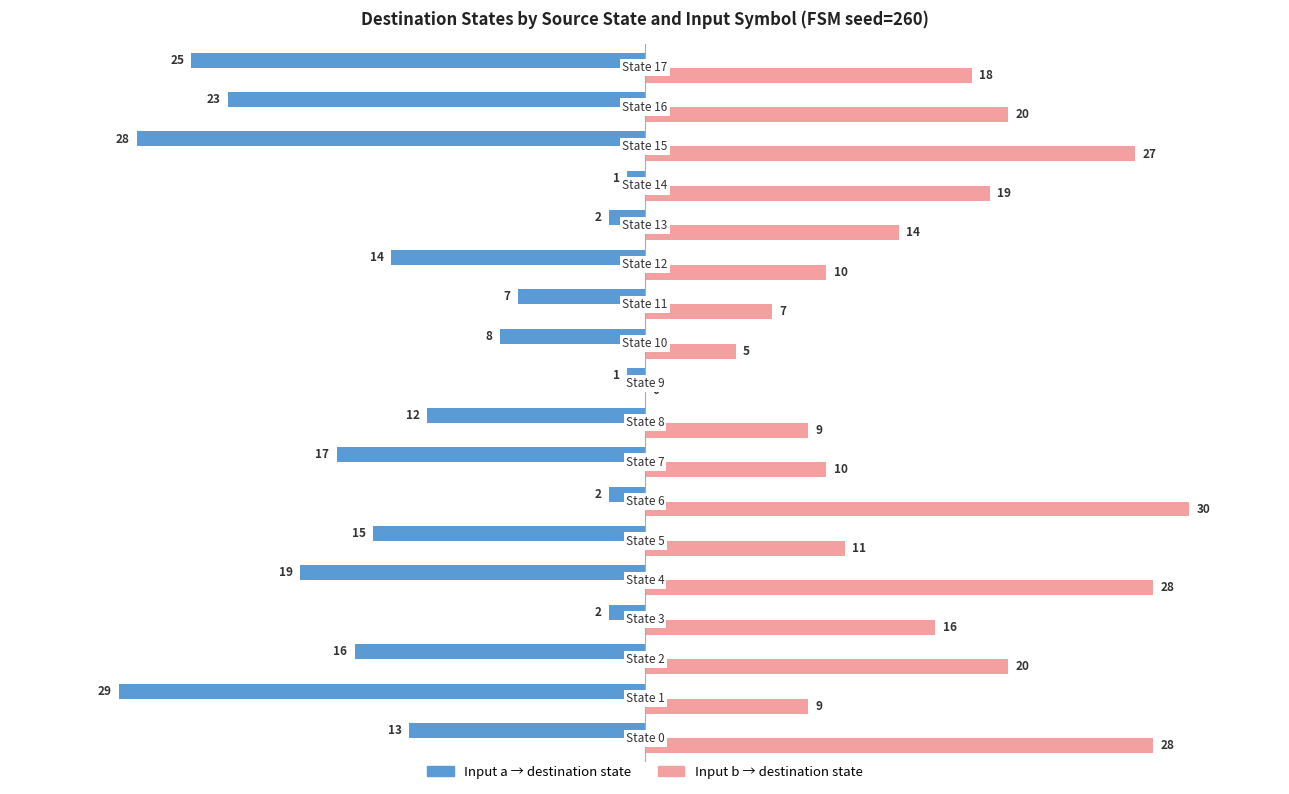

What is the greatest value displayed?

30